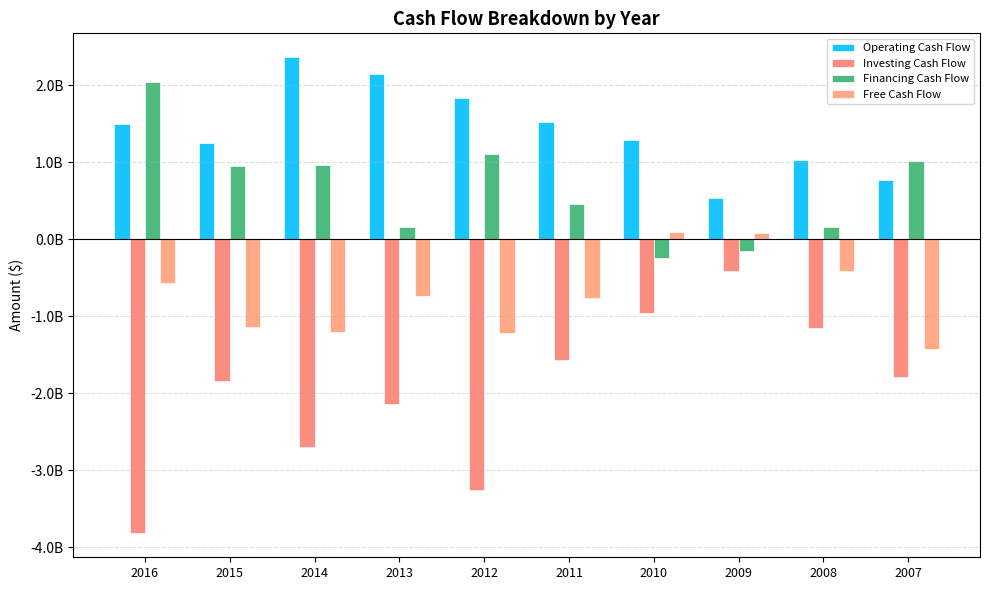

Does the chart contain any negative values?

Yes